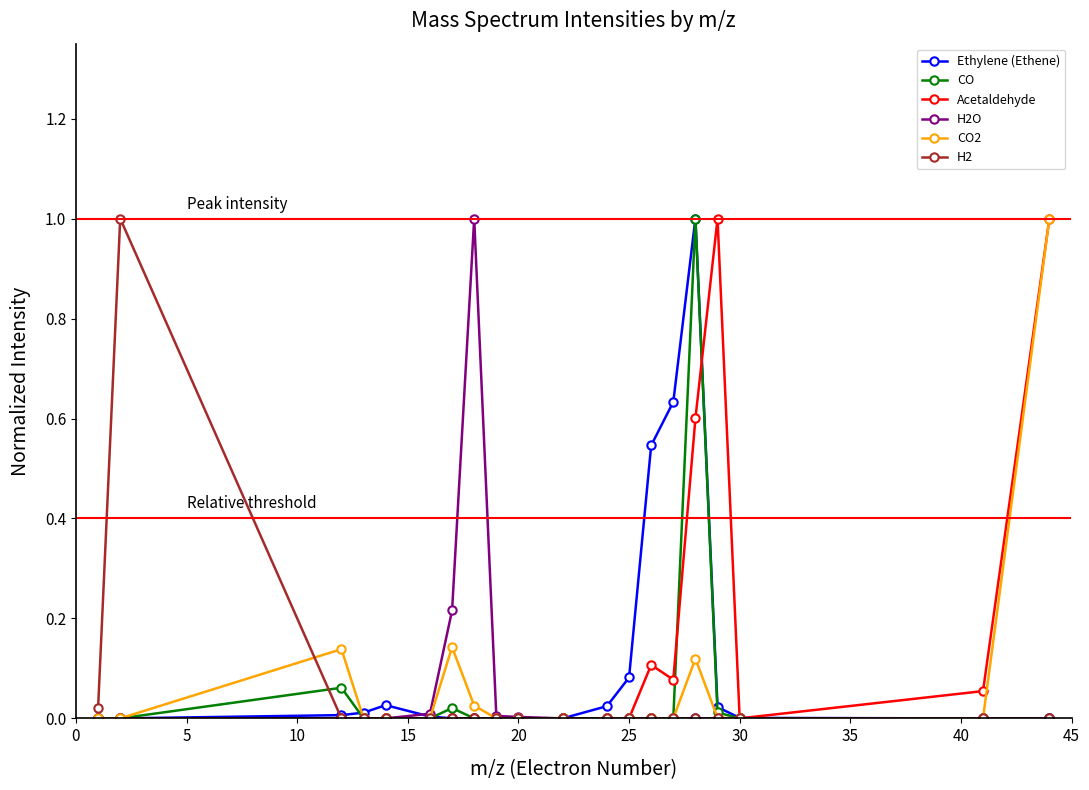

Count the number of categories in the chart.

20